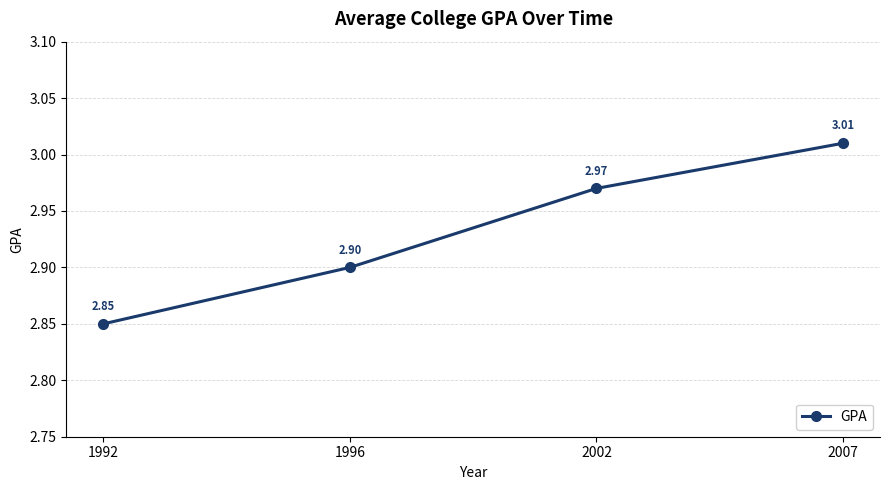

At which category does the chart reach its peak across all series?

2007